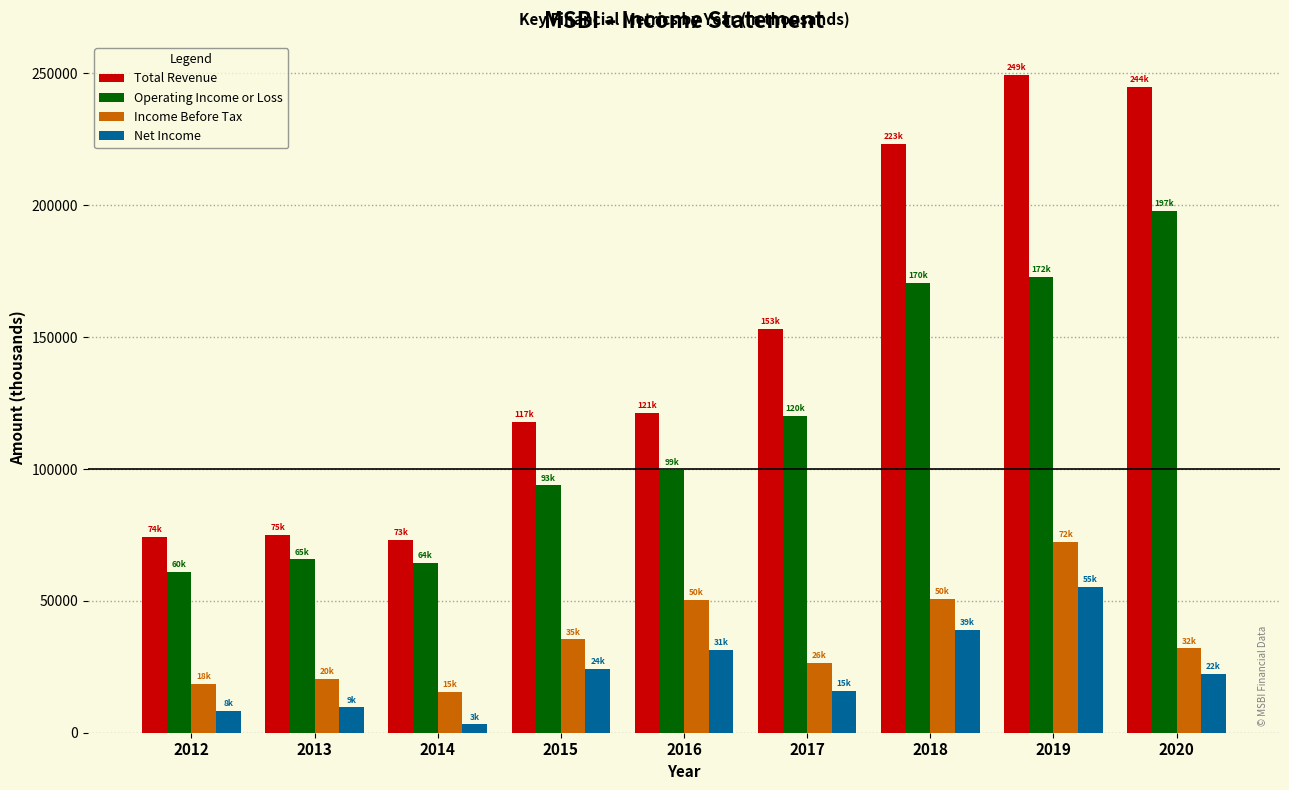

The value of Total Revenue at 2017 is 270943. True or false?

False